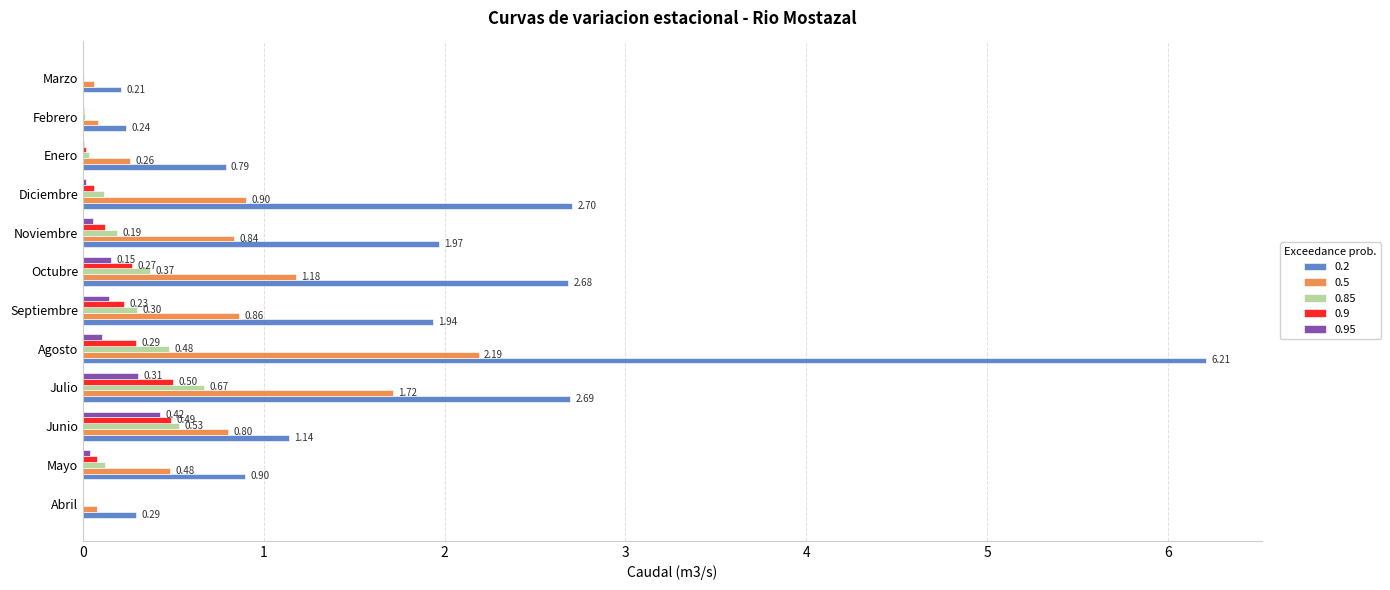

What are all the series names shown in the legend?

0.2, 0.5, 0.85, 0.9, 0.95